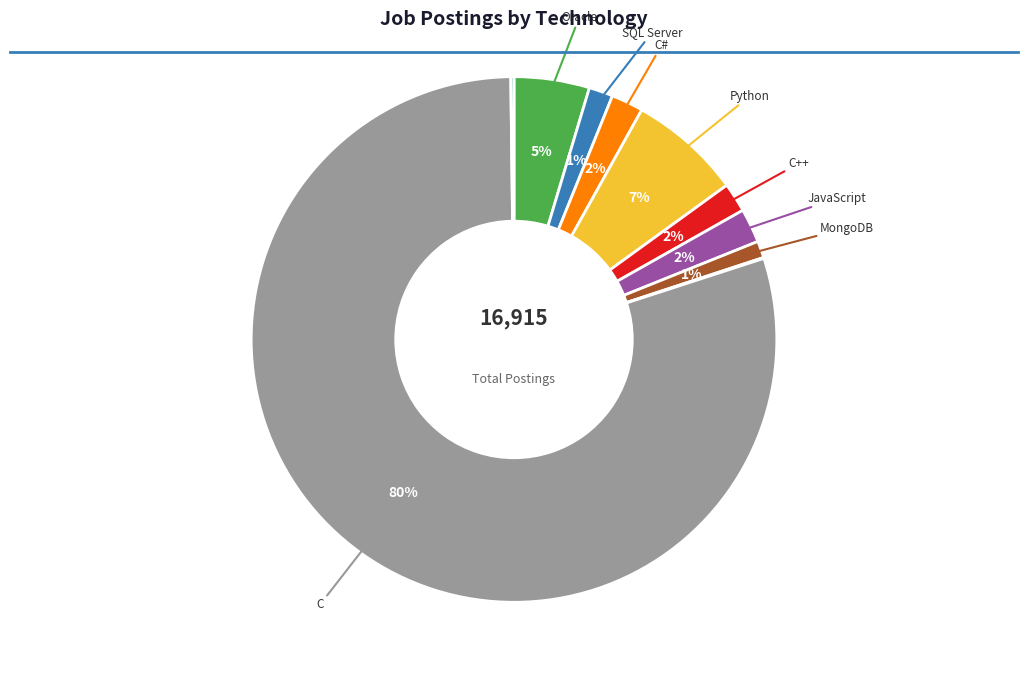

To the nearest percent, what is the average slice percentage?

10%